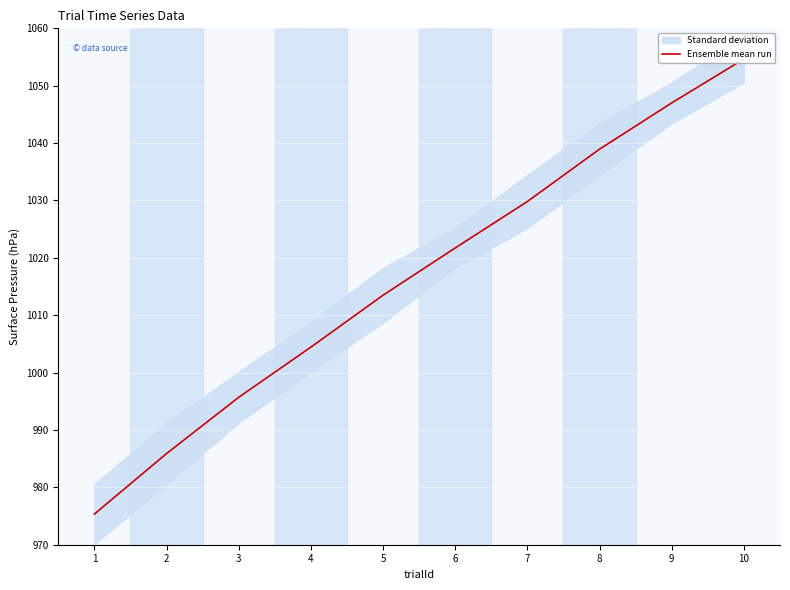

What is the greatest value displayed?

1054.7